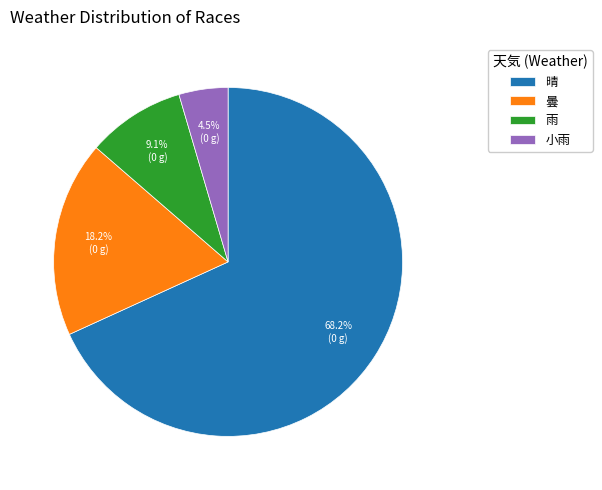

What is the majority slice?

晴